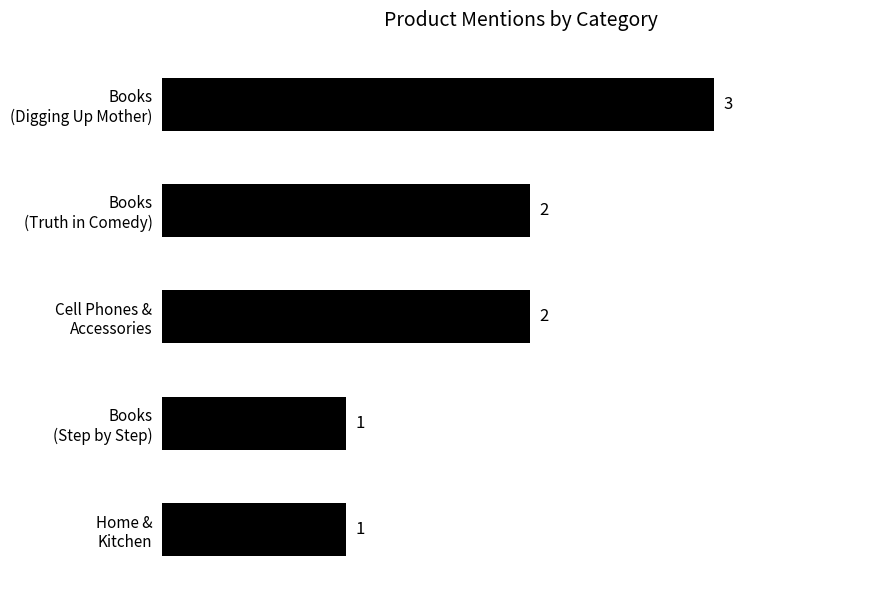

Reading bottom to top, transcribe all the data shown in this chart.

1	1	2	2	3